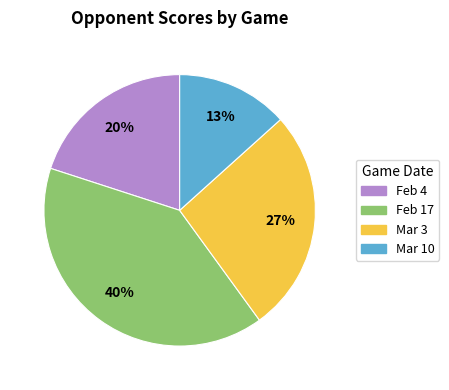

To the nearest percent, what is the difference between the largest and smallest slice percentages?

27%